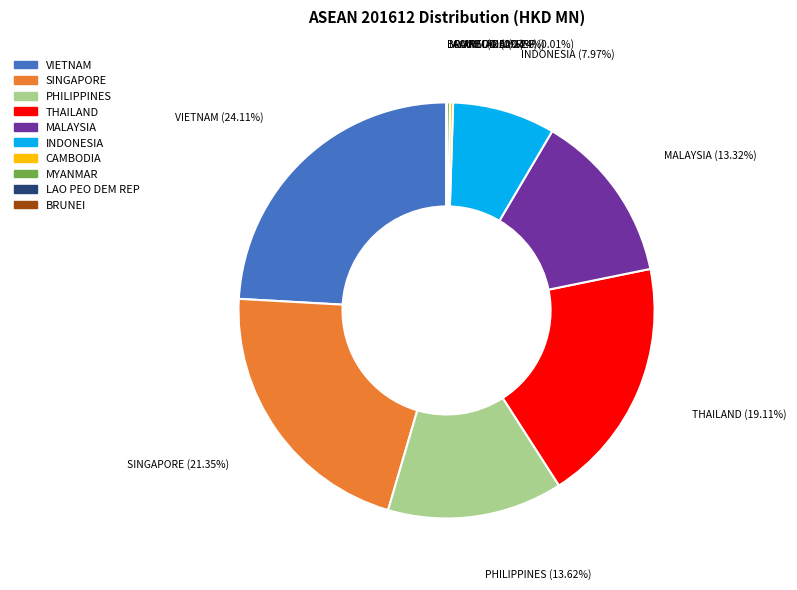

To the nearest percent, what portion does THAILAND represent?

19%